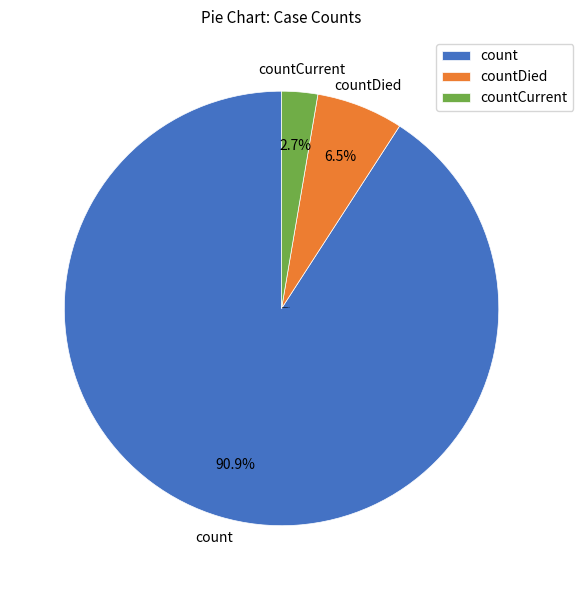

Between countDied and countCurrent, which is larger?

countDied